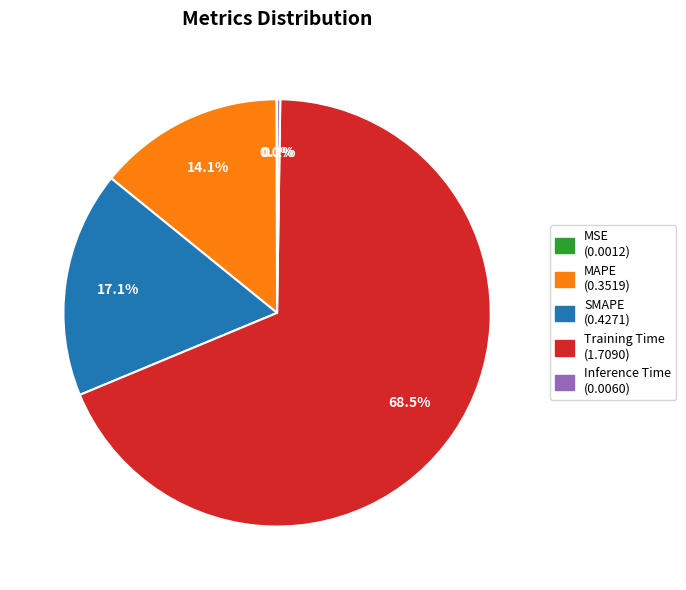

What is the largest slice in the pie chart?

Training Time